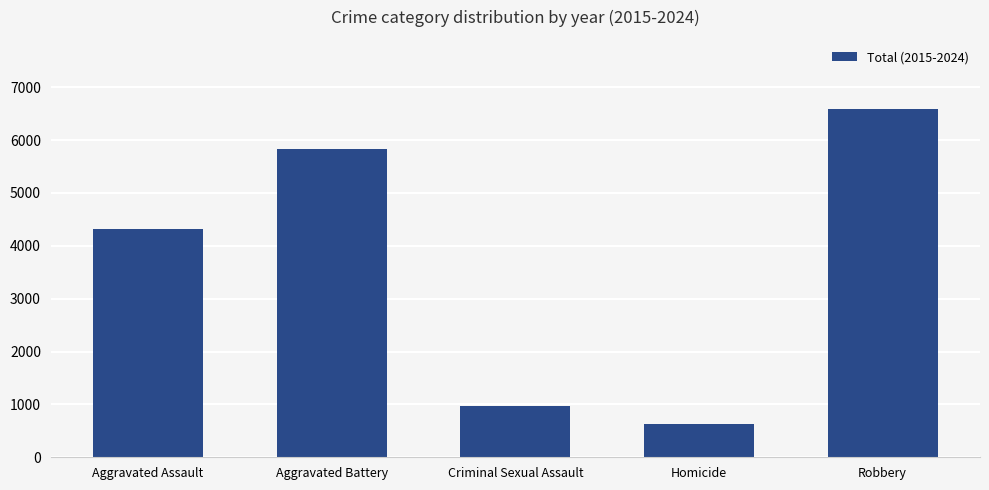

Reading left to right, transcribe all the data shown in this chart.

4321	5830	969	624	6579